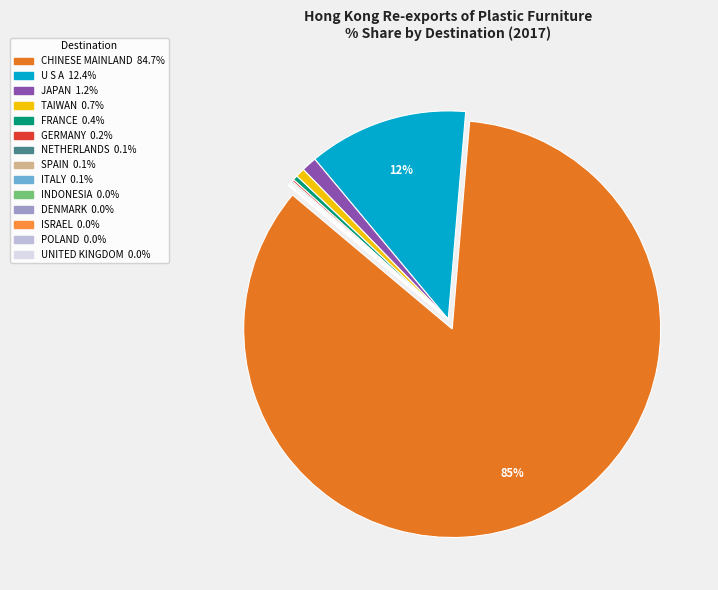

The FRANCE slice represents 0% of the pie. True or false?

True